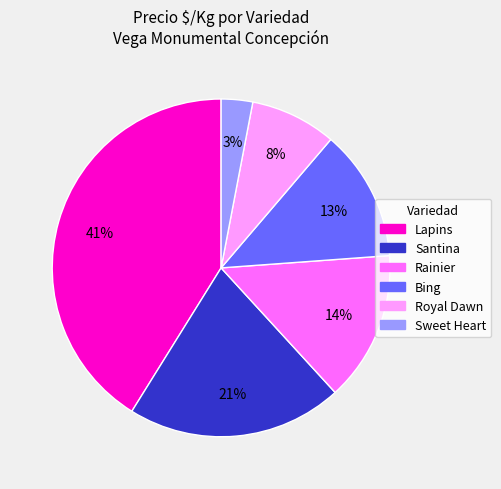

To the nearest percent, what is the average slice percentage?

17%